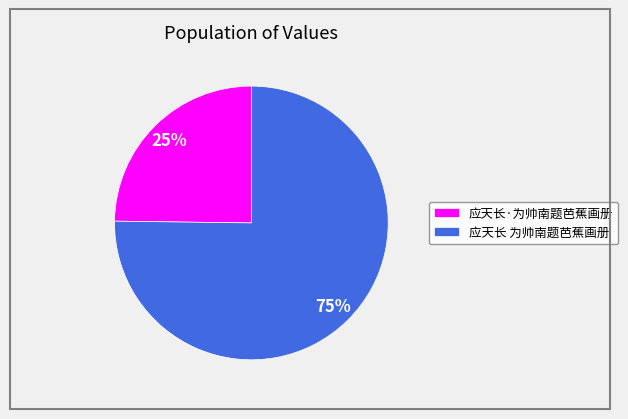

Which category has the biggest portion of the pie?

应天长 为帅南题芭蕉画册